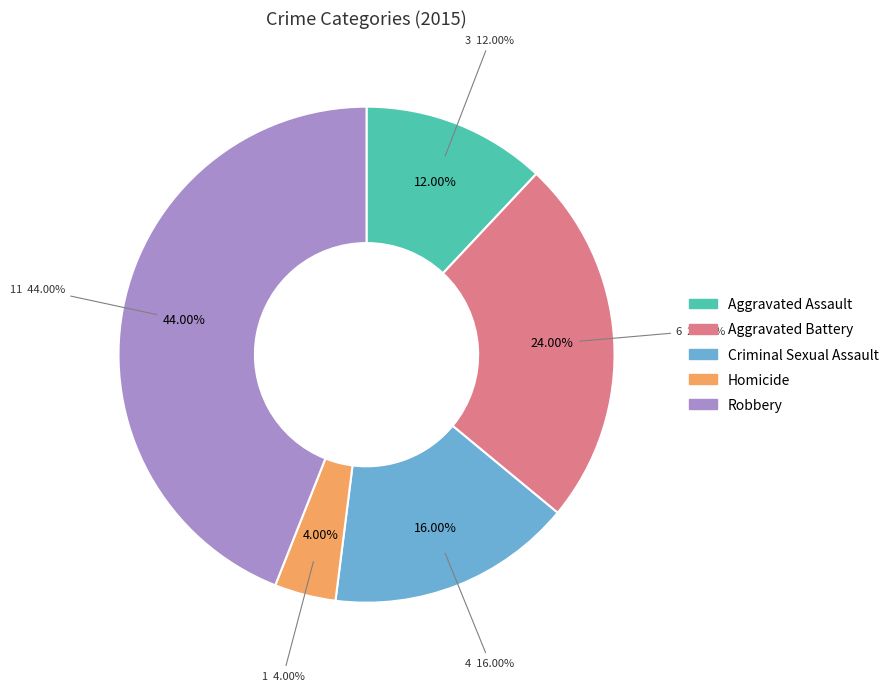

To the nearest percent, what portion does Robbery represent?

44%